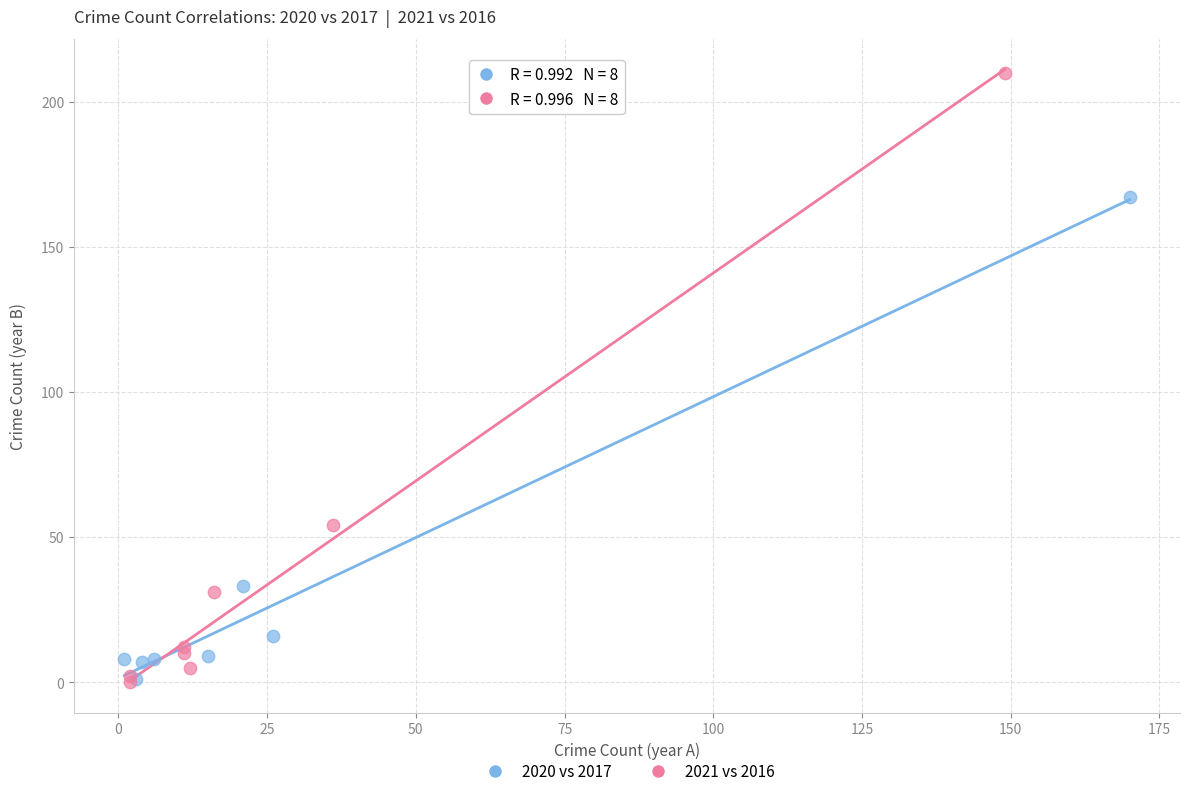

Which series has the widest spread of Y values?

2021 vs 2016